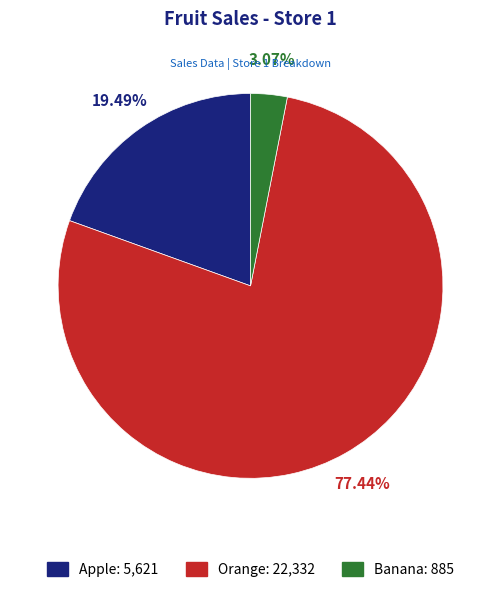

Between Apple and Orange, which is larger?

Orange